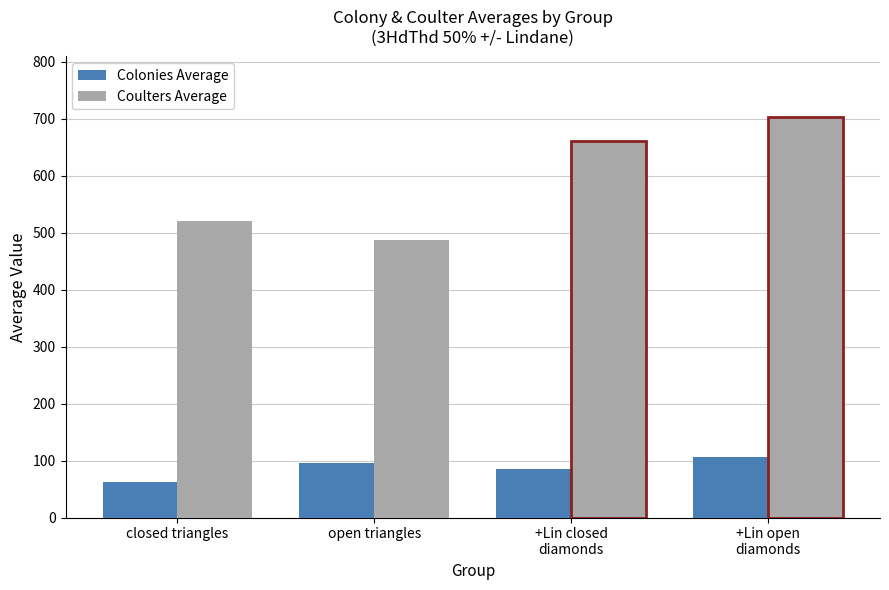

How many categories are shown in the chart?

4